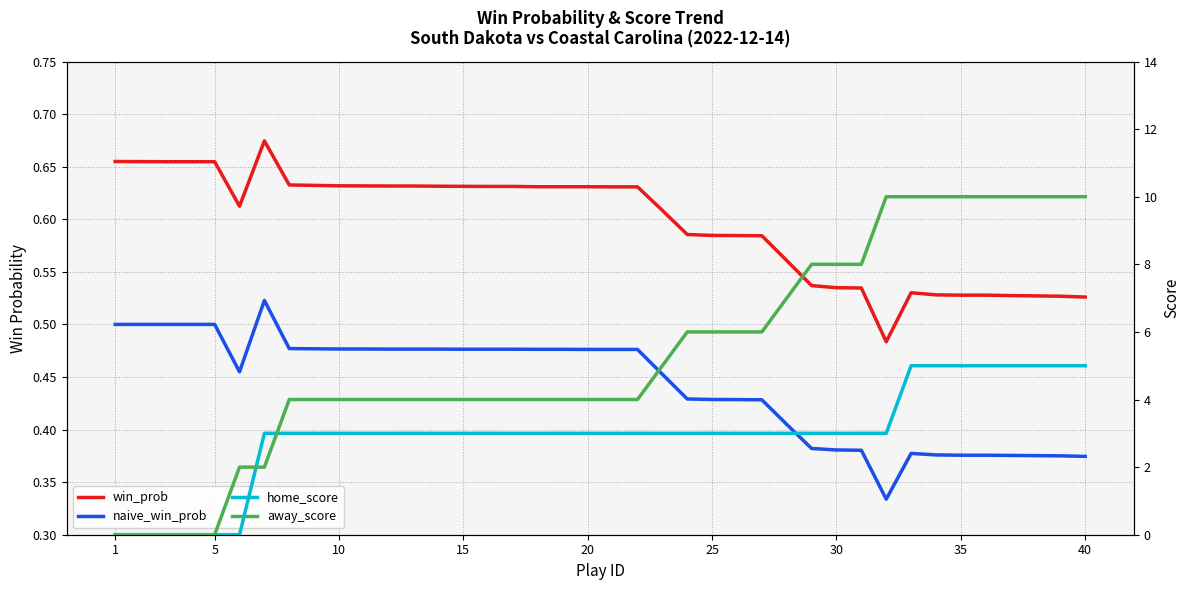

What is the value of the away_score point at the 15th from the left?

4.0